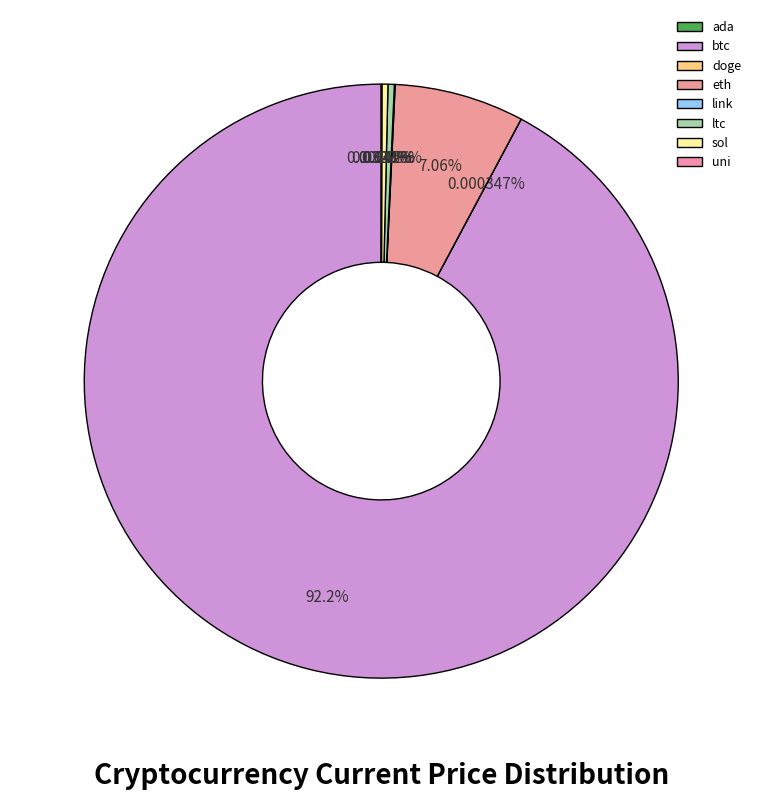

To the nearest percent, what is the average slice percentage?

12%